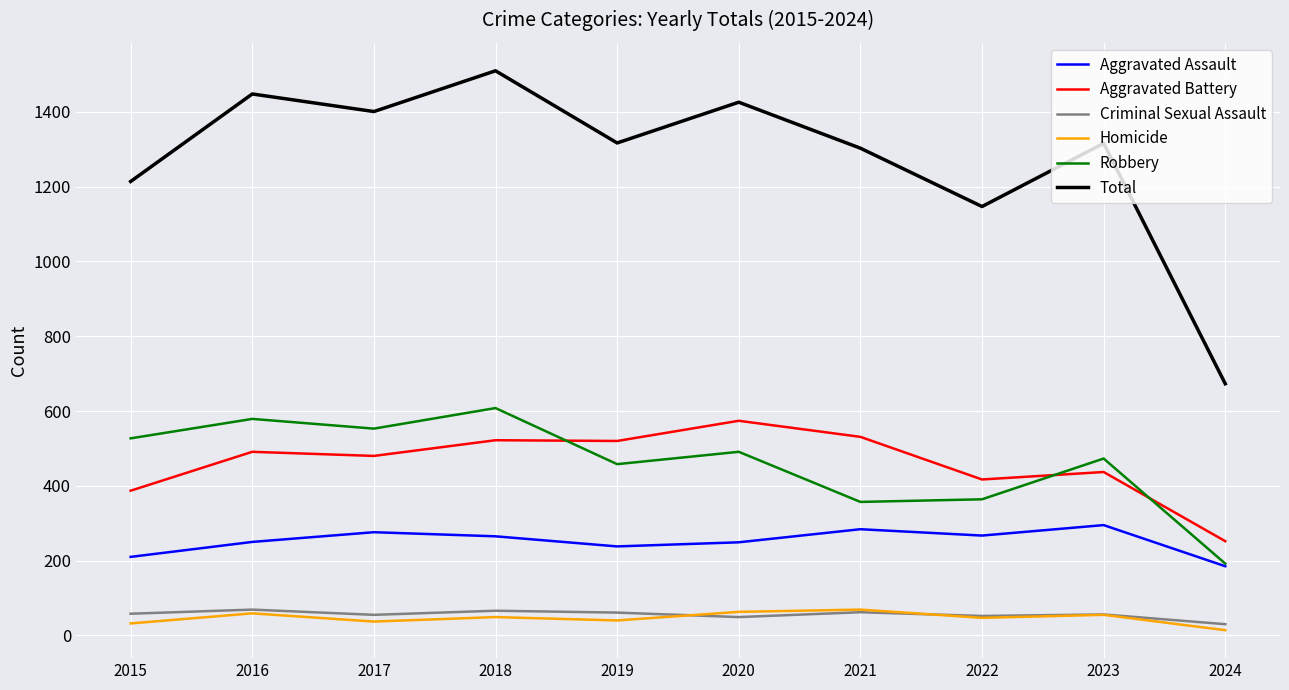

What is the minimum value shown in the chart?

14